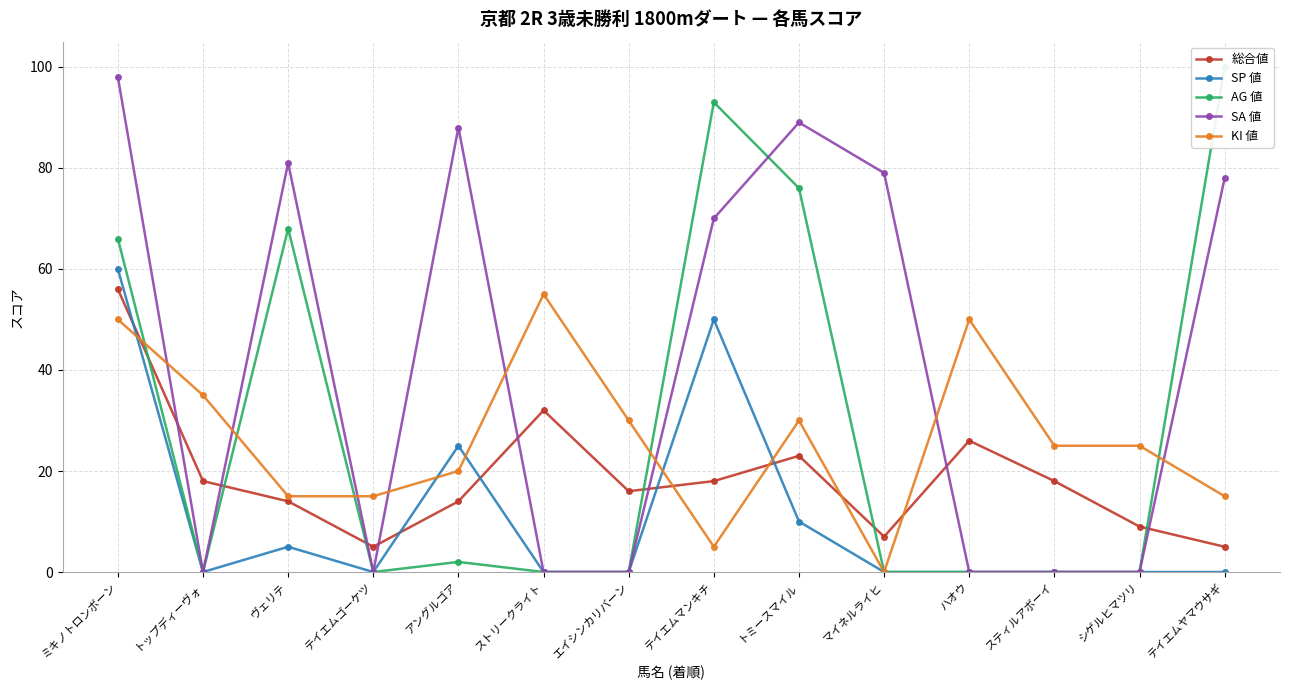

What is the label of the 7th point from the left?

エイシンカリバーン